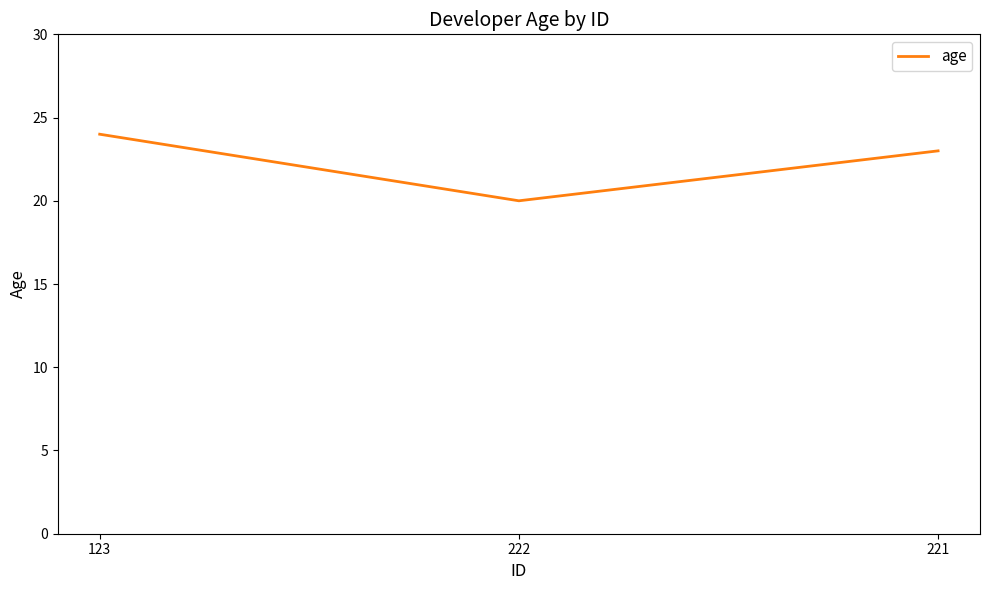

Rank the categories by value from lowest to highest.

222, 221, 123